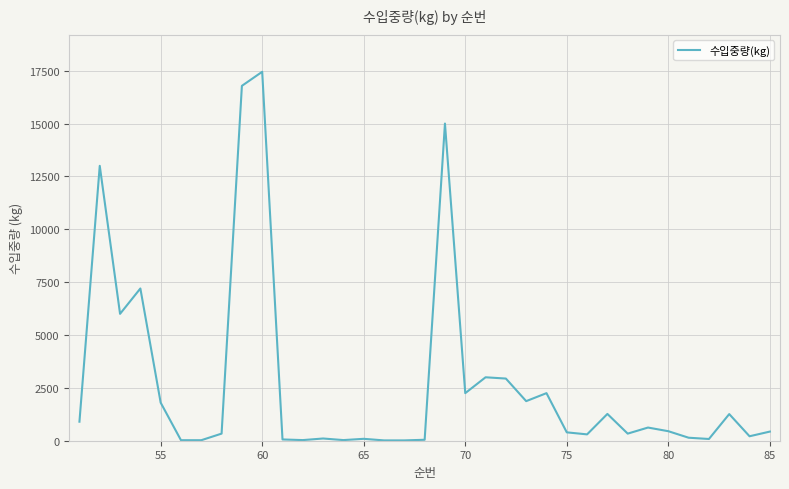

What is the greatest value displayed?

17448